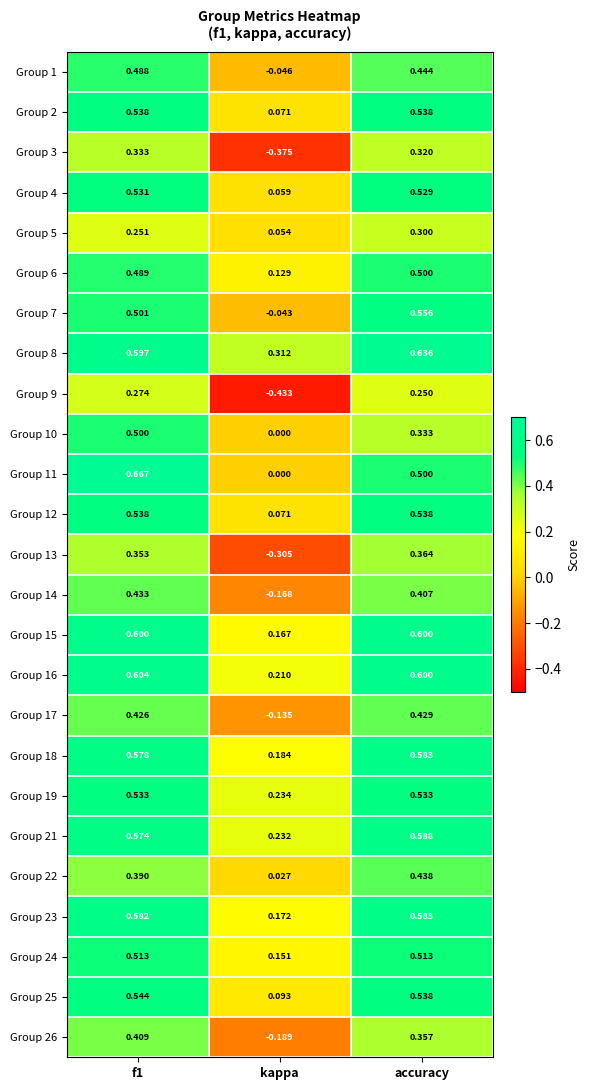

Which category has the lowest value in the Group 3 series?

kappa